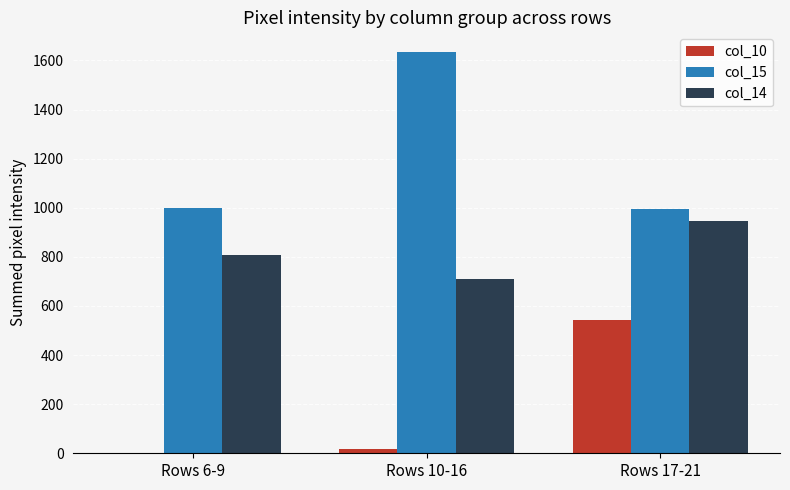

Which label corresponds to the largest value in the chart?

Rows 10-16